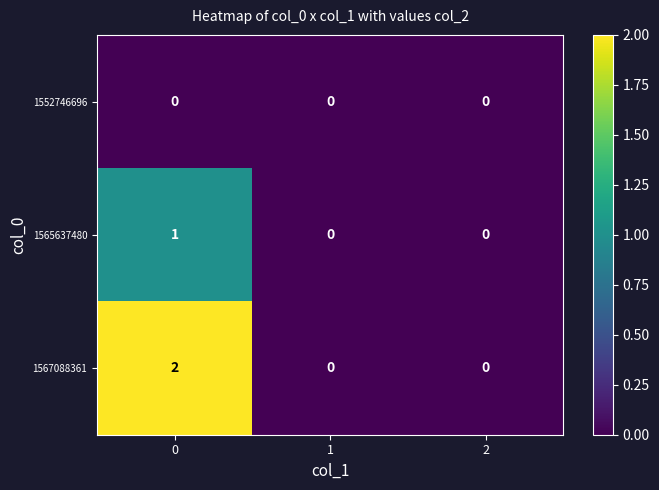

How many distinct data groups are displayed?

3